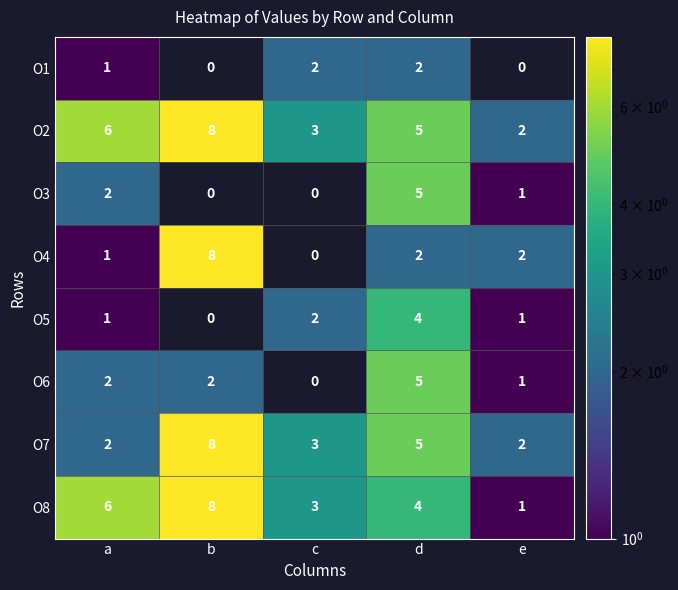

Is it true that O3 equals 3 at d?

False